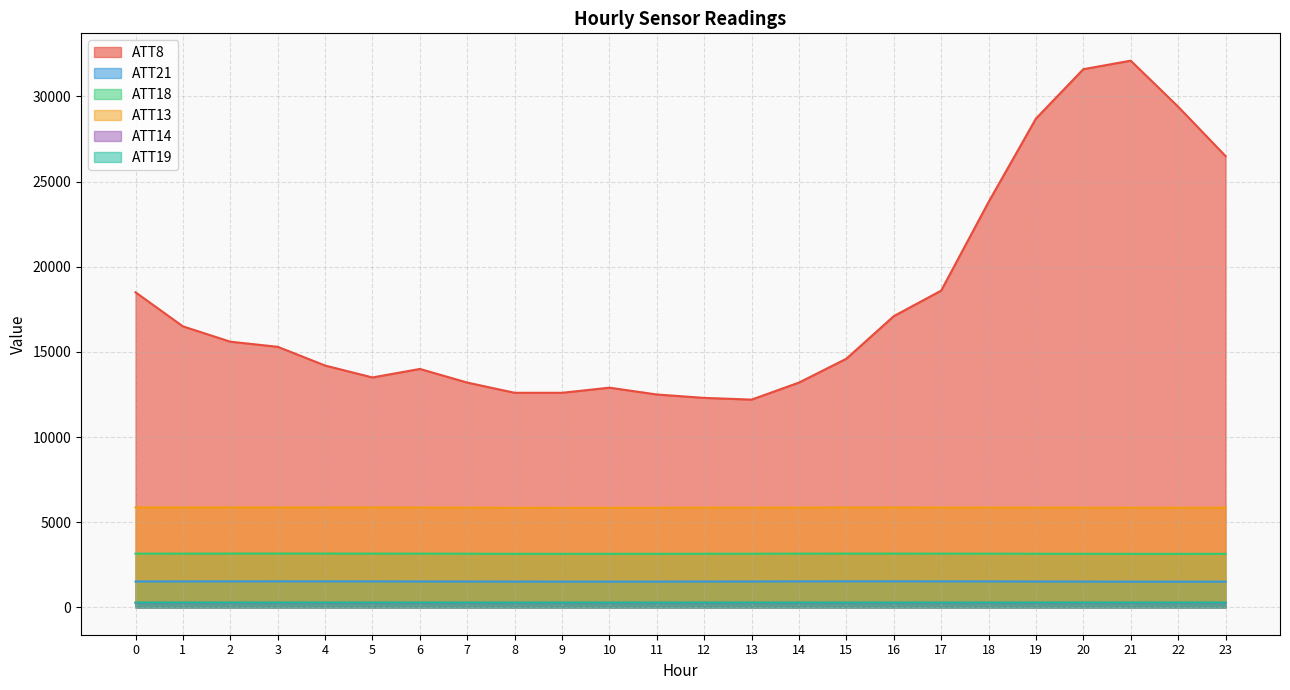

True or false: ATT21 and ATT13 intersect in this chart.

False